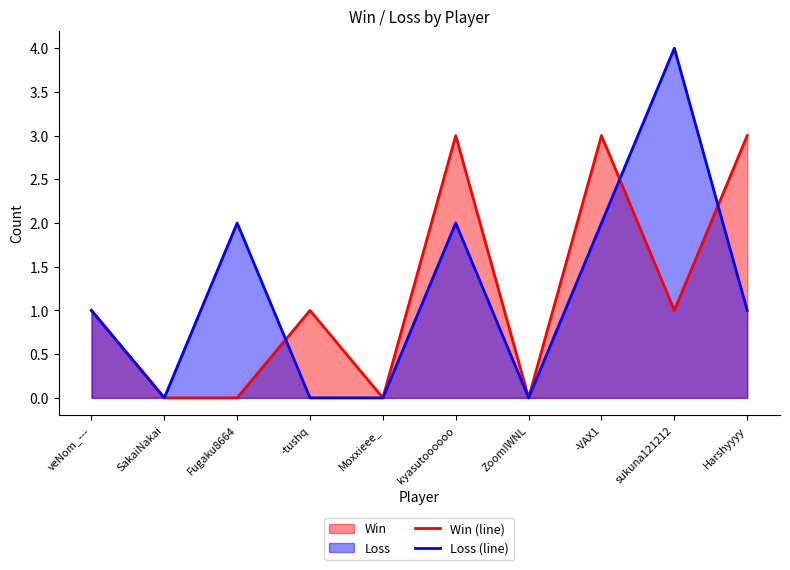

How many distinct data groups are displayed?

2